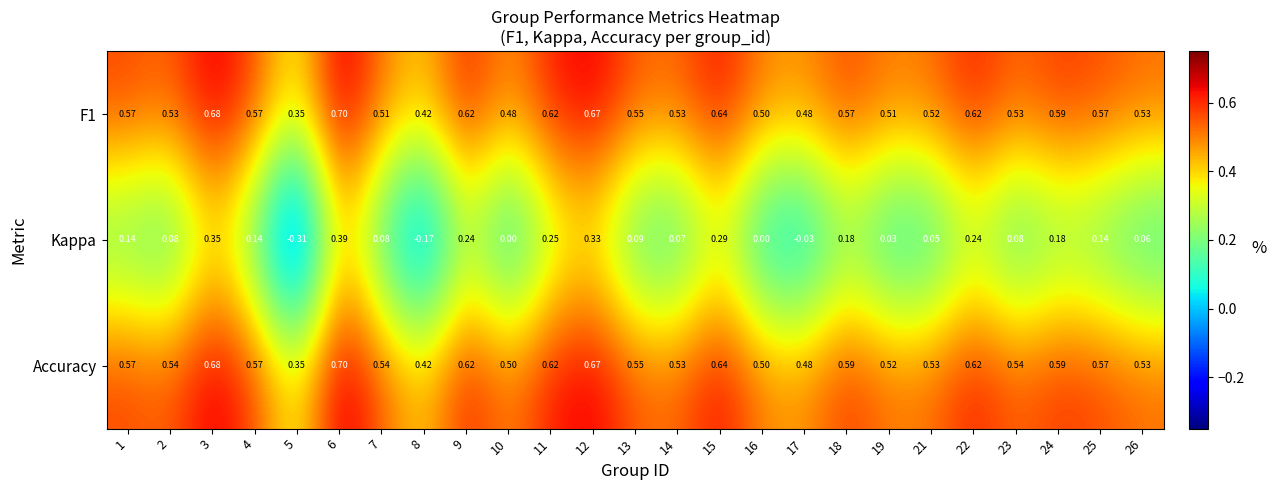

Which series has the largest total across all categories?

Accuracy